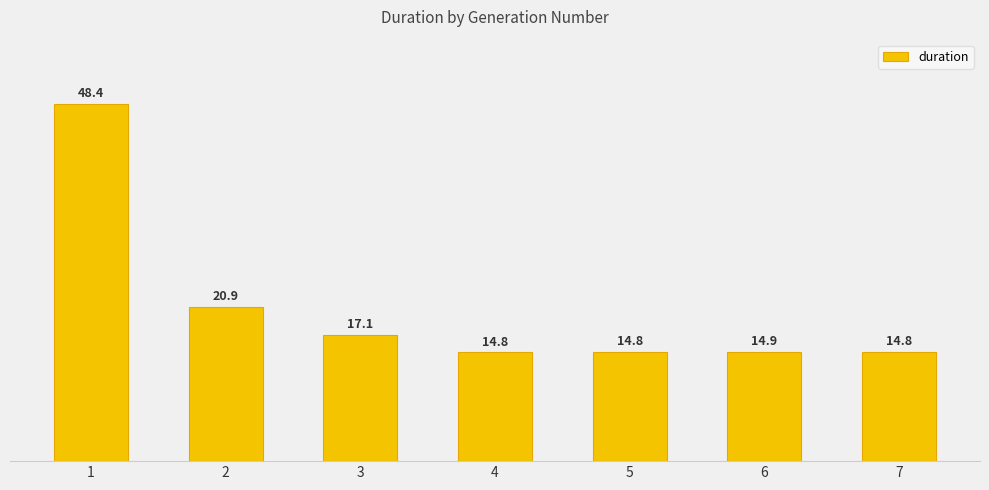

Does the chart contain any negative values?

No